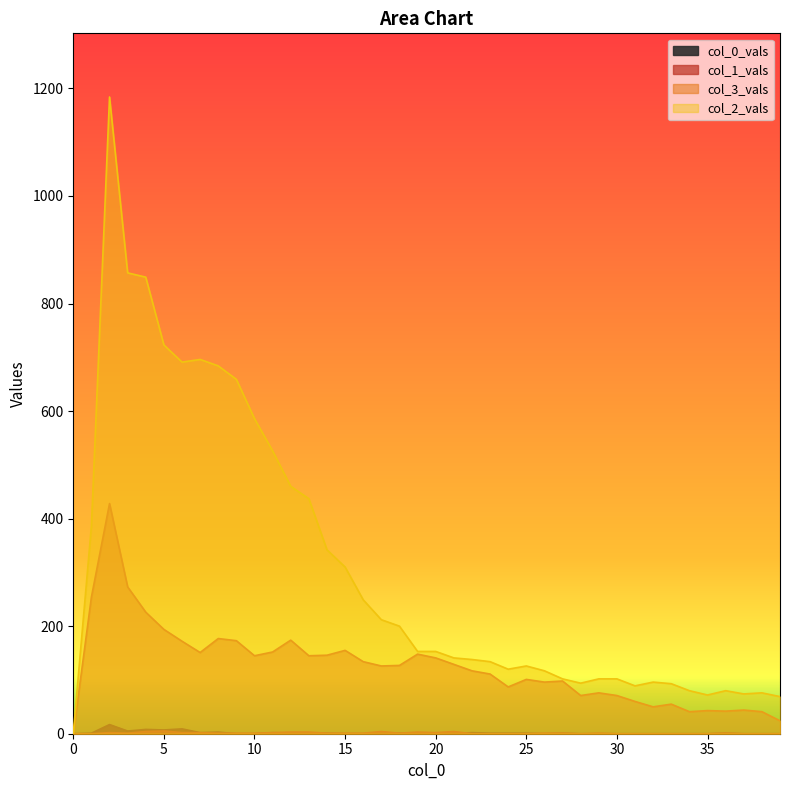

True or false: 0 and 2 intersect in this chart.

False